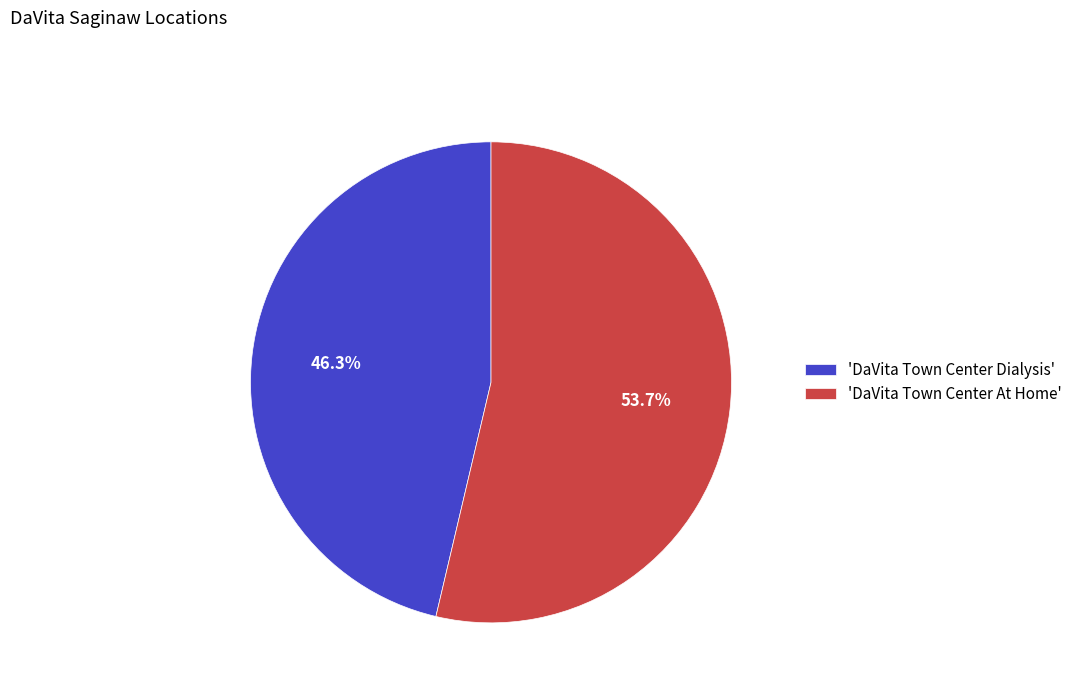

Approximately how many times larger is the value at 'DaVita Town Center At Home' compared to 'DaVita Town Center Dialysis'?

1.2